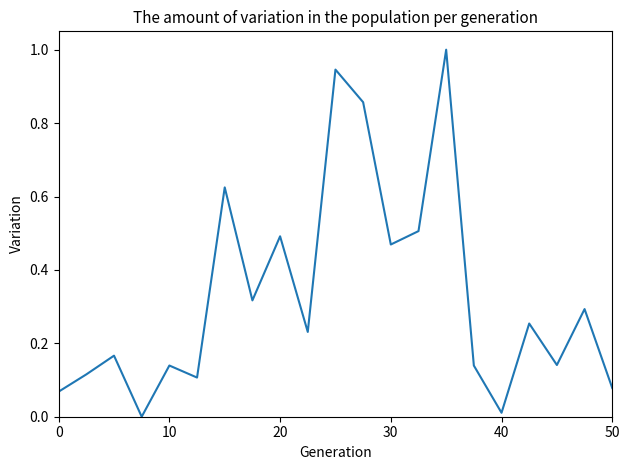

Does the chart display data point markers on the line(s)?

No